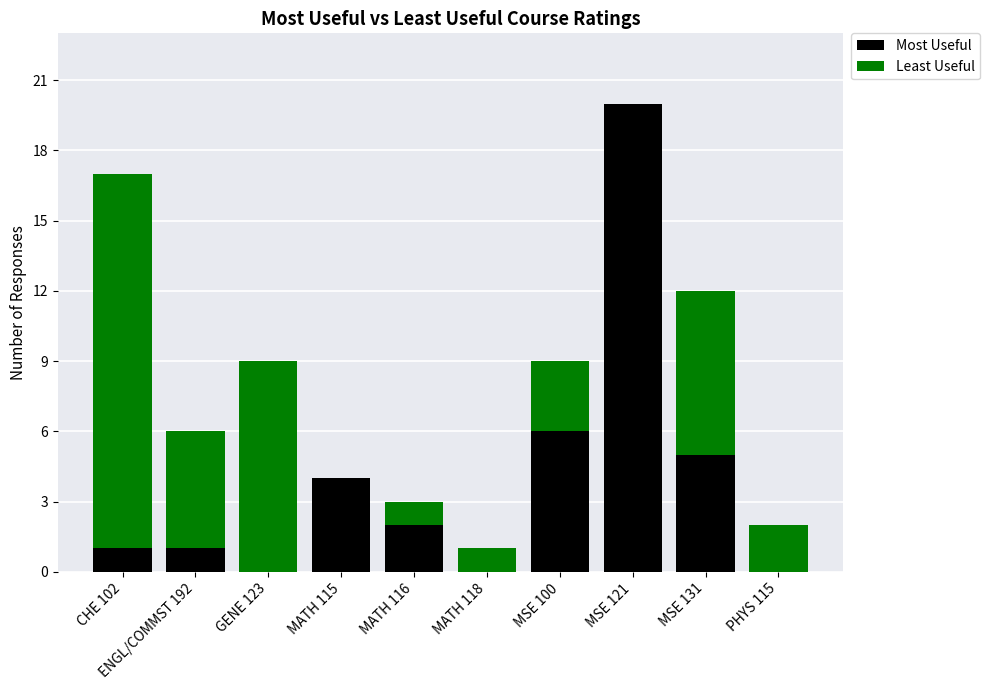

How many data points does each series have?

10